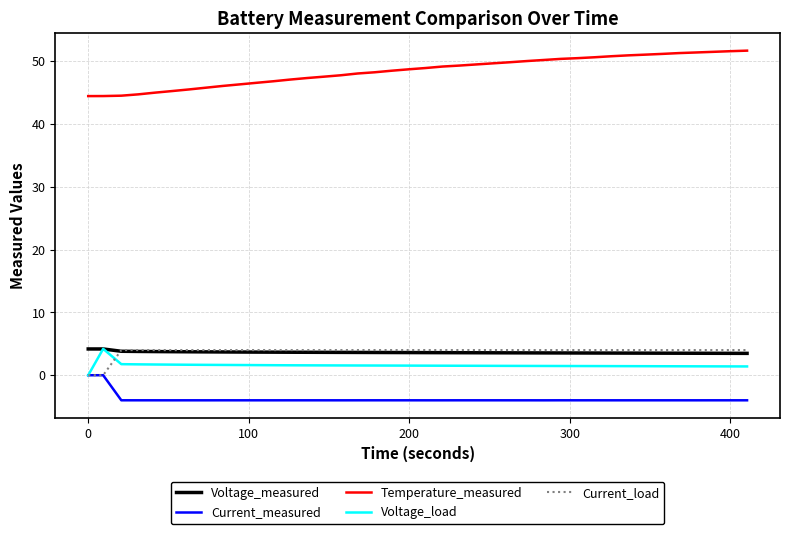

True or false: Temperature_measured and Current_load cross at least once.

False